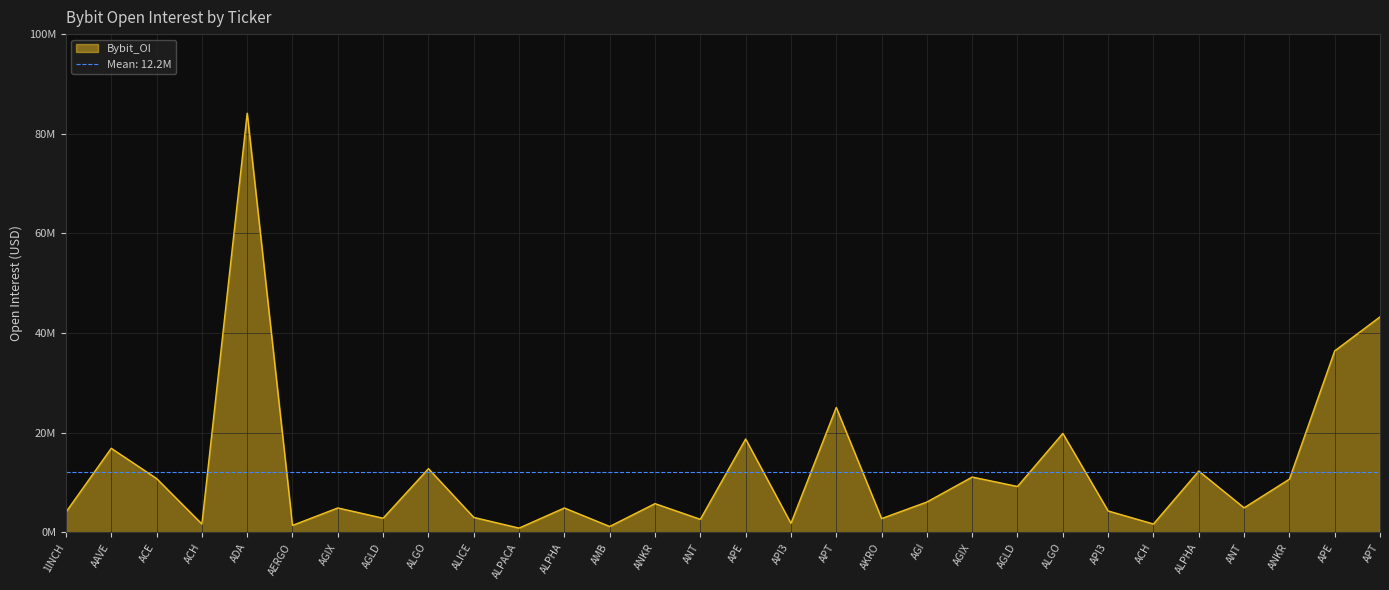

How many lines are shown in the chart?

1